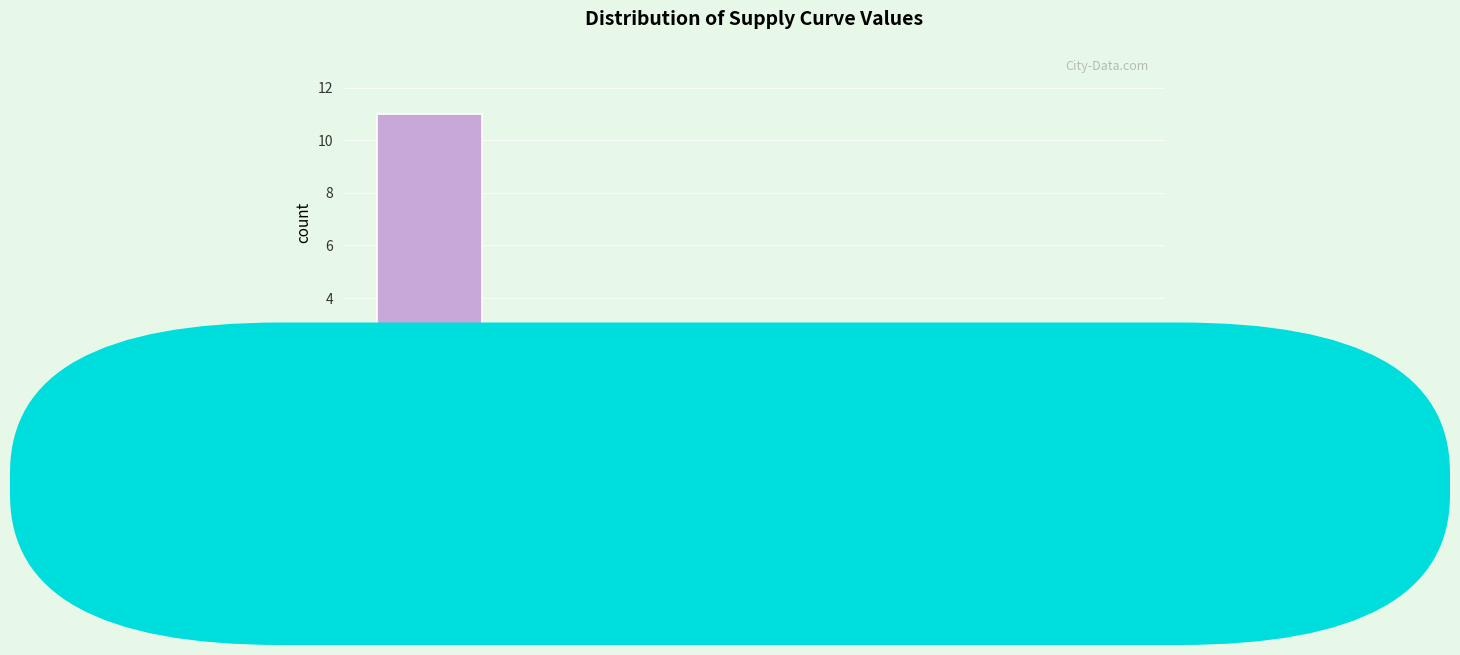

Reading left to right, list every bar in this chart as the range it spans on the x-axis followed by its height. The values are not printed on the chart, so give them approximately, as read against the axis.

0.00 to 3.44: 11
3.44 to 6.89: 3
6.89 to 10.33: 2
10.33 to 13.77: 2
13.77 to 17.21: 1
17.21 to 20.66: 1
20.66 to 24.10: 2